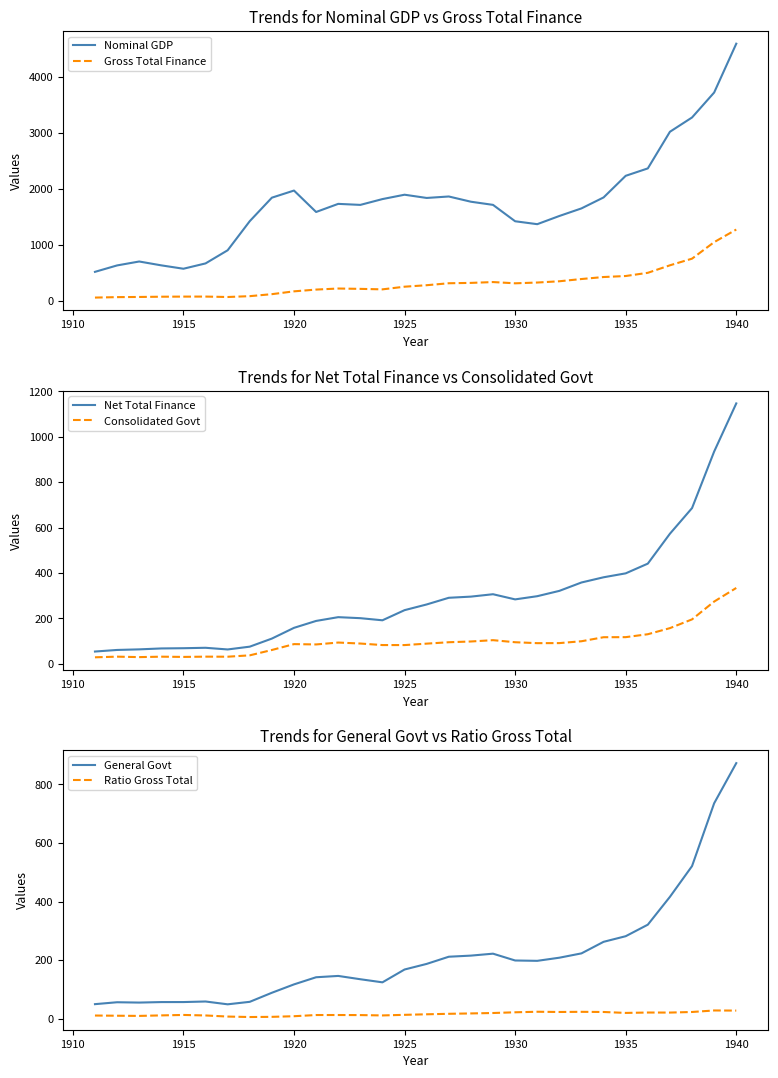

How many data points does each series have?

30